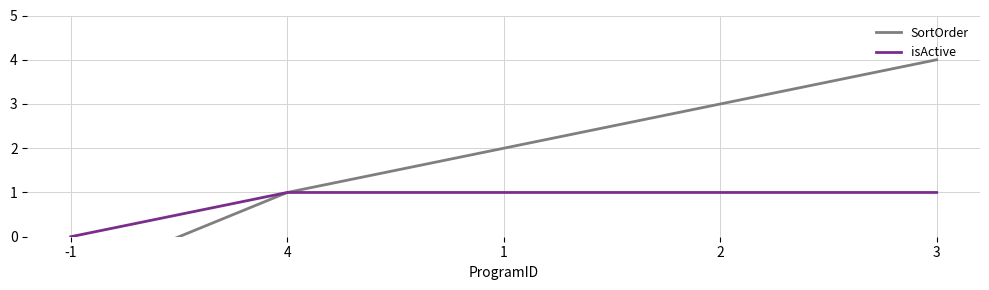

Is it true that SortOrder equals 5 at 2?

False